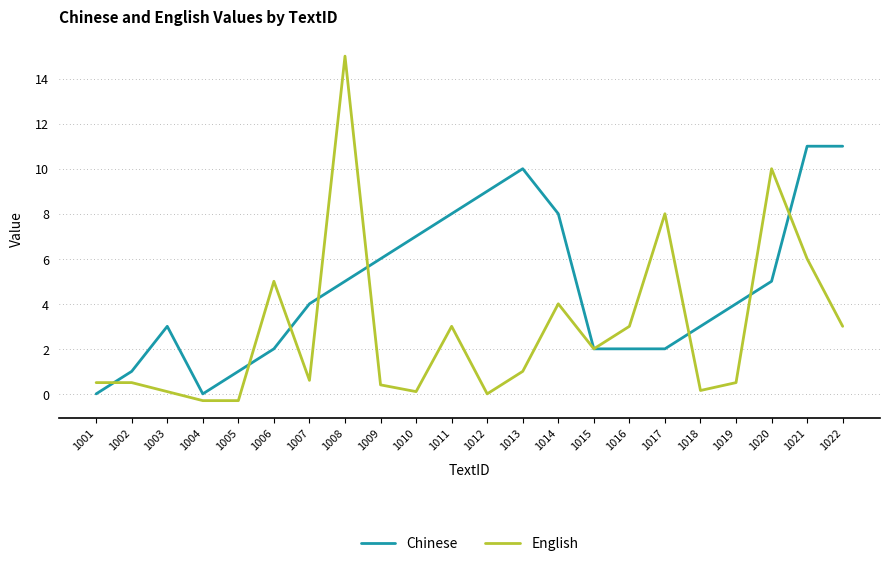

At which category is the sum across all series the highest?

1008